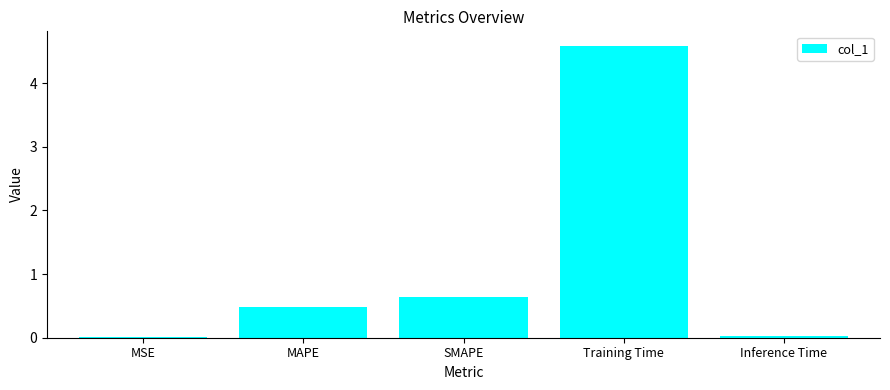

The value at MSE is 0.0. True or false?

True